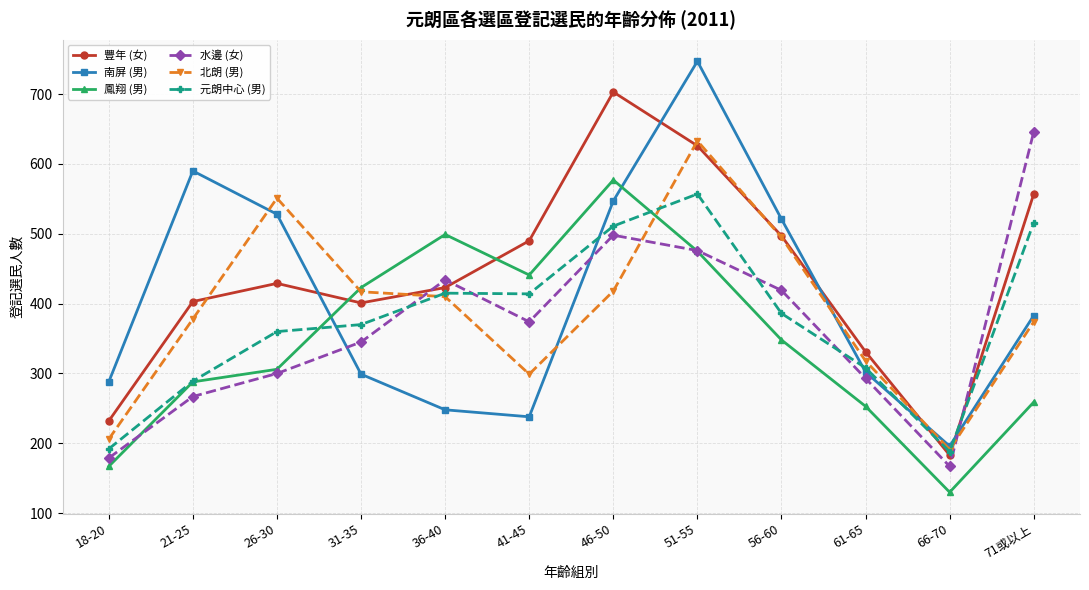

How many data points in 元朗中心 (男) are less than 386?

6